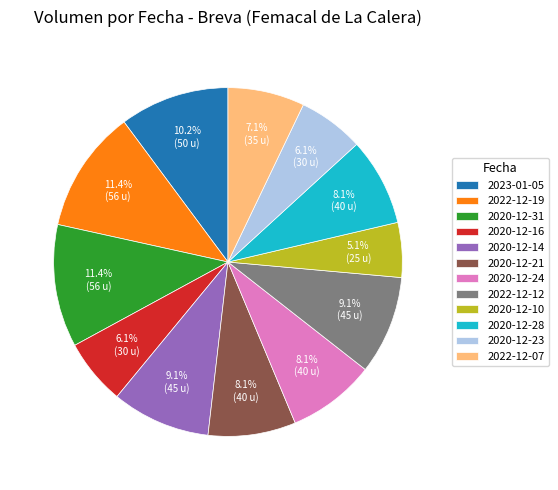

Which category has the smallest portion of the pie?

2020-12-10